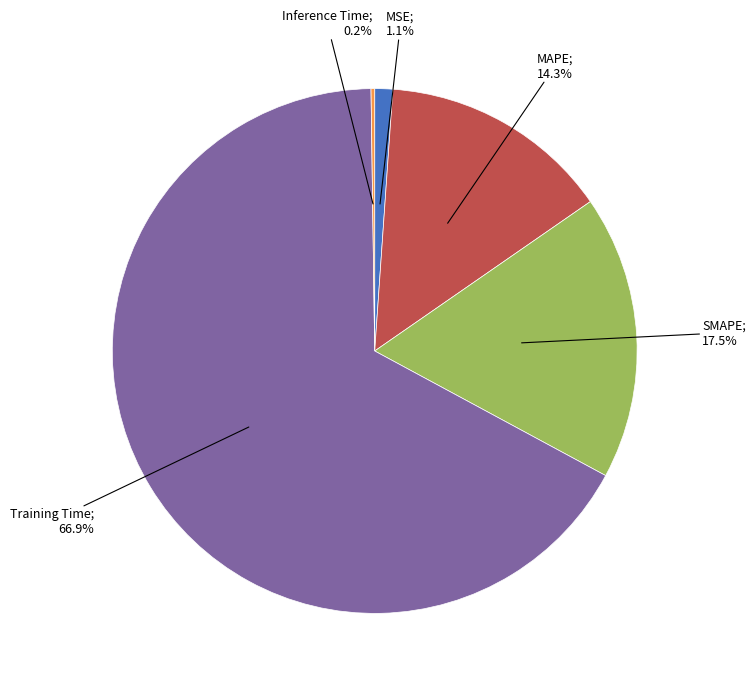

Is there any slice that represents more than half of the pie?

Yes